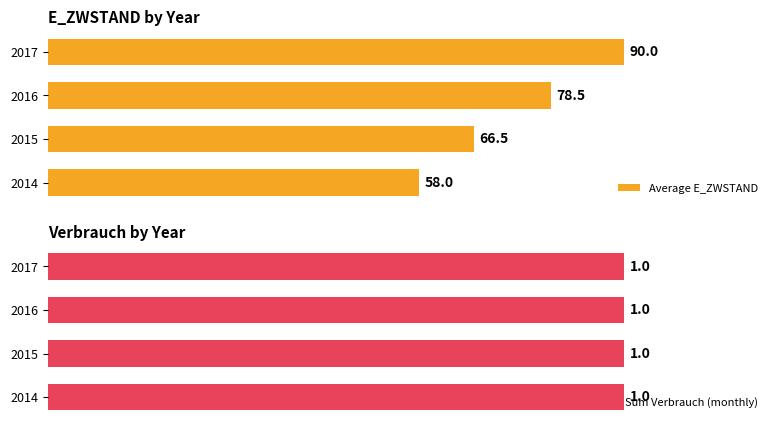

Rank the categories by Average E_ZWSTAND value from highest to lowest.

2017, 2016, 2015, 2014